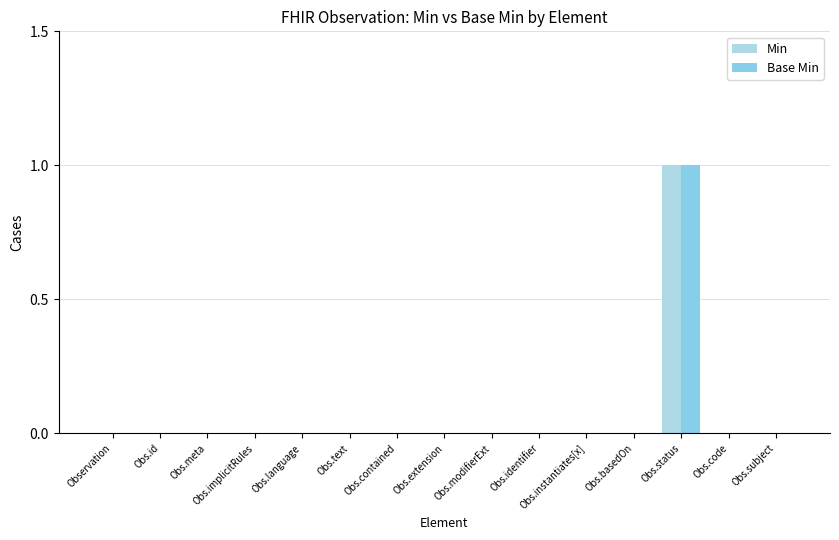

Rank the categories by Min value from highest to lowest.

Obs.status, Observation, Obs.id, Obs.meta, Obs.implicitRules, Obs.language, Obs.text, Obs.contained, Obs.extension, Obs.modifierExt, Obs.identifier, Obs.instantiates[x], Obs.basedOn, Obs.code, Obs.subject